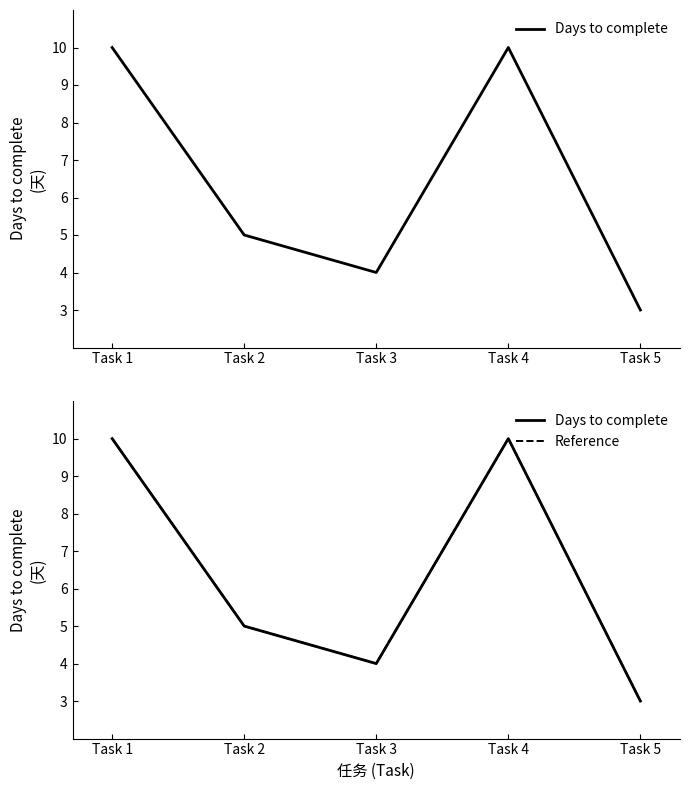

How many data points in Reference are less than 5?

2